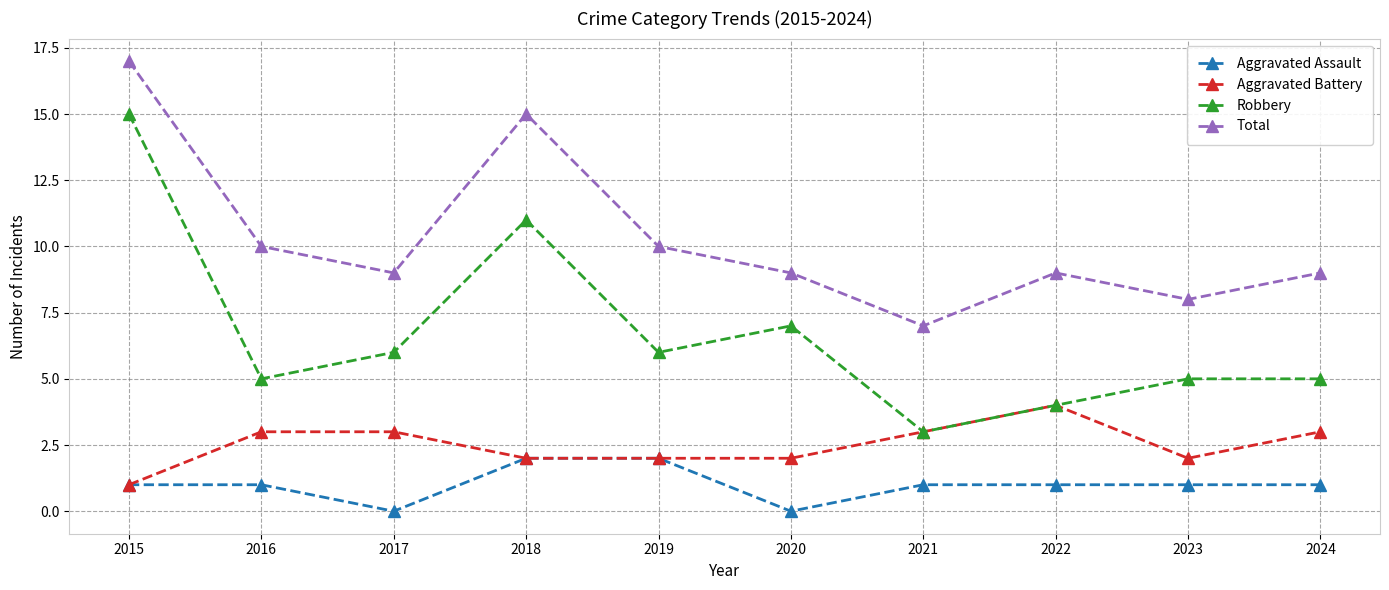

True or false: Aggravated Battery has more than 0 points higher than both neighbors.

True